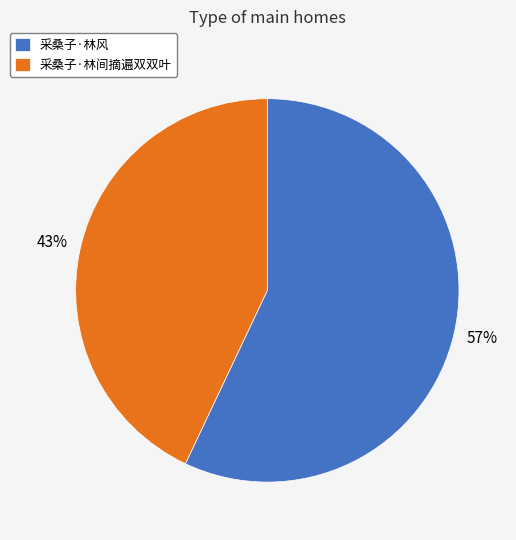

What percentage is the 采桑子·林间摘遍双双叶 slice, to the nearest percent?

43%